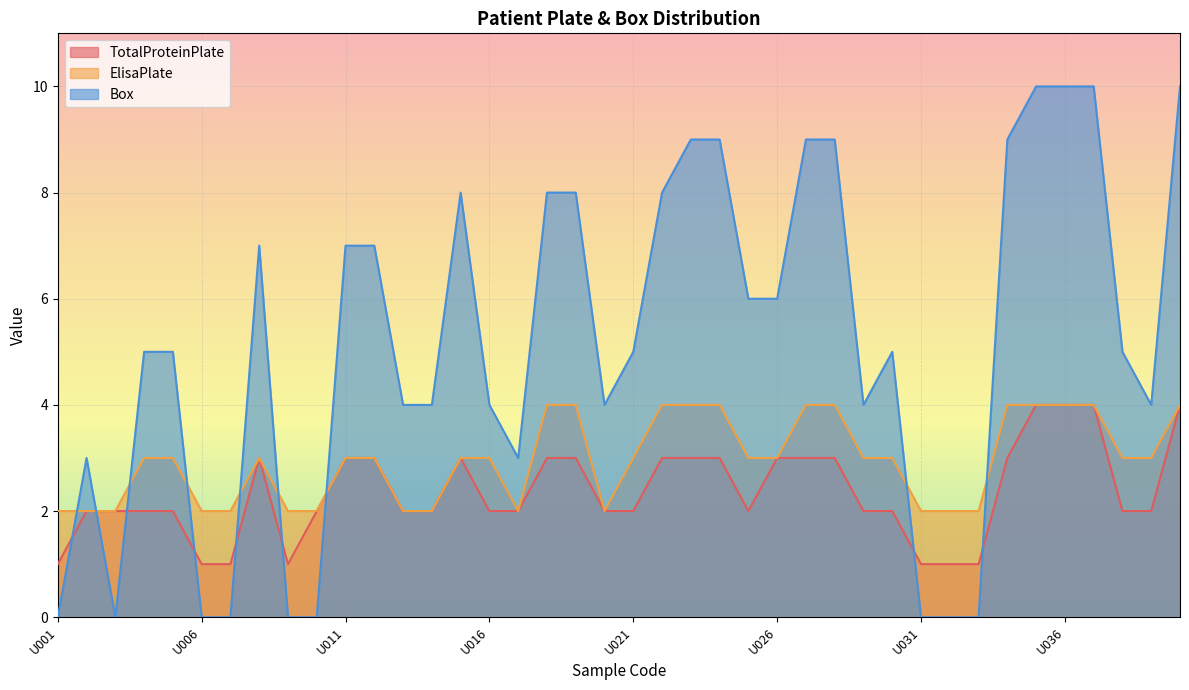

Where is the first local maximum for ElisaPlate?

U008